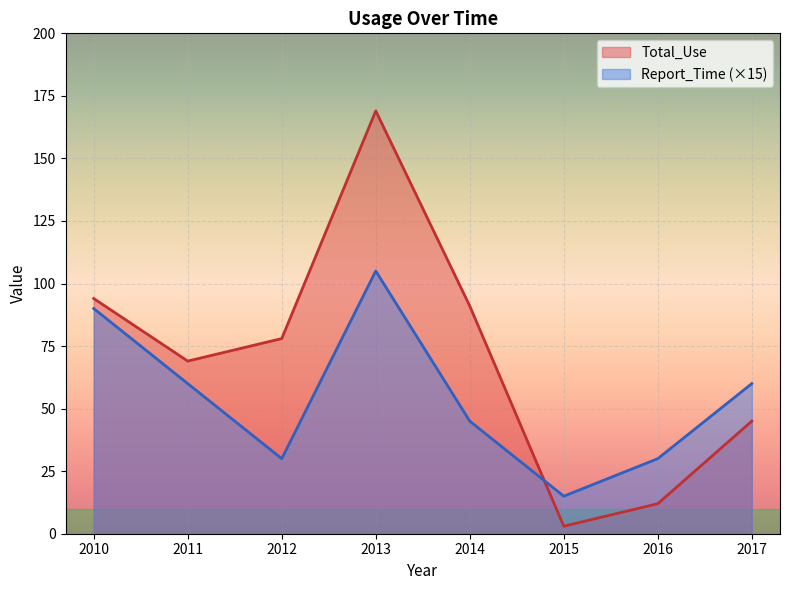

Where is the first local minimum for Report_Time?

2012